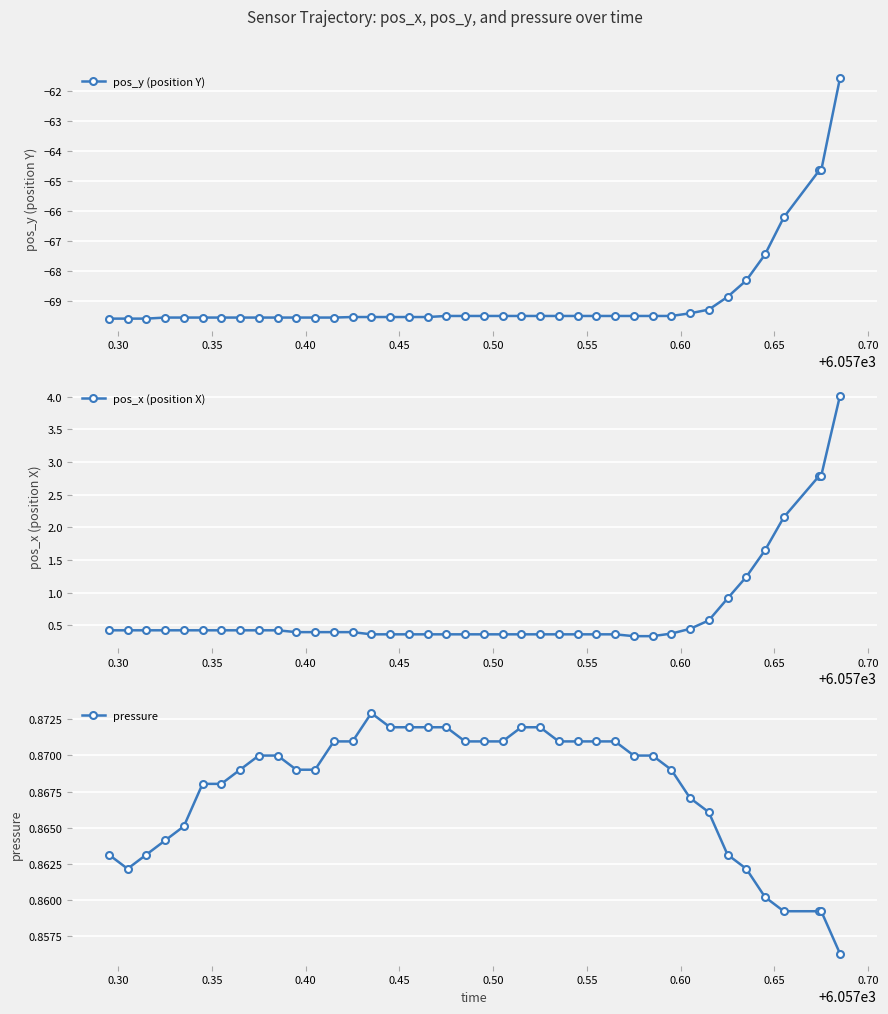

What is the value of the pos_y (position Y) point at the 4th from the left?

-69.6